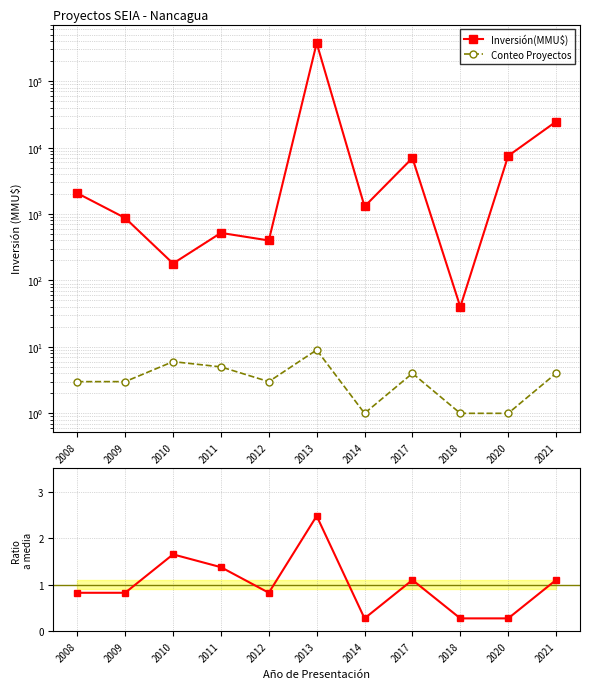

What is the smallest value displayed?

0.3